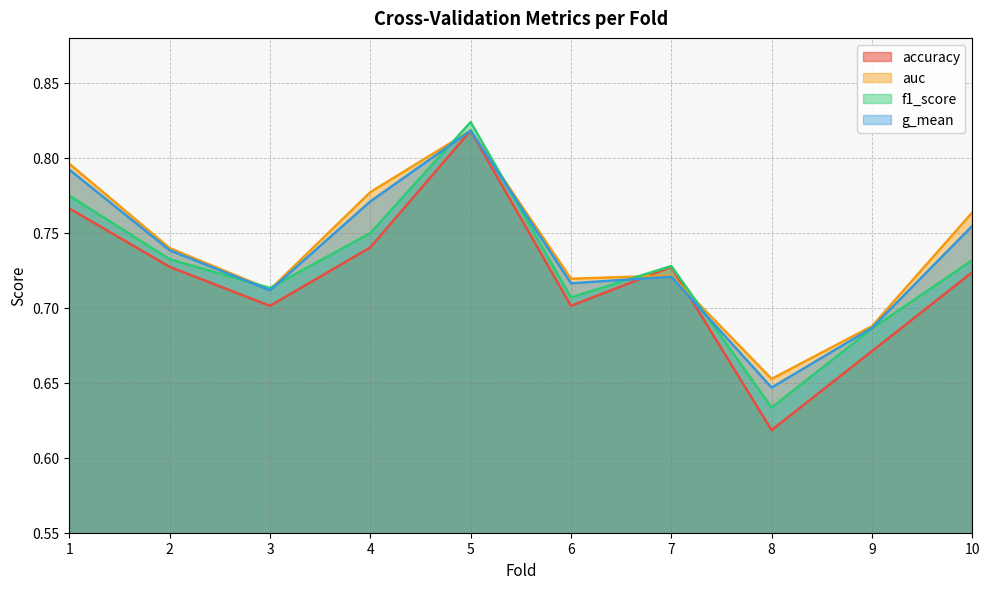

Which series has the largest total across all categories?

auc